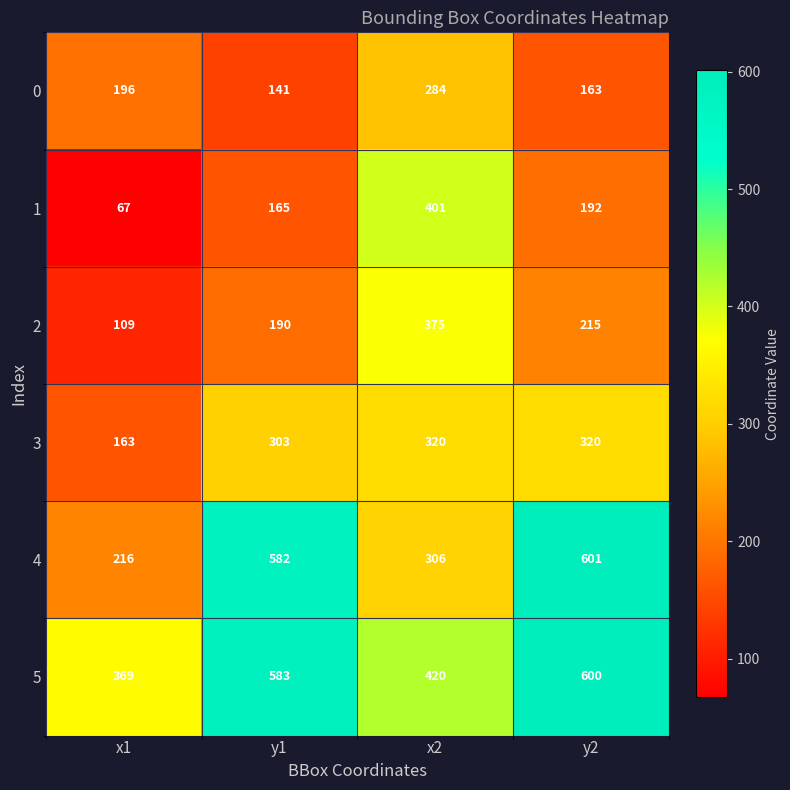

Reading left to right, extract all data points from this chart.

0: x1=196	y1=141	x2=284	y2=163
1: x1=67	y1=165	x2=401	y2=192
2: x1=109	y1=190	x2=375	y2=215
3: x1=163	y1=303	x2=320	y2=320
4: x1=216	y1=582	x2=306	y2=601
5: x1=369	y1=583	x2=420	y2=600